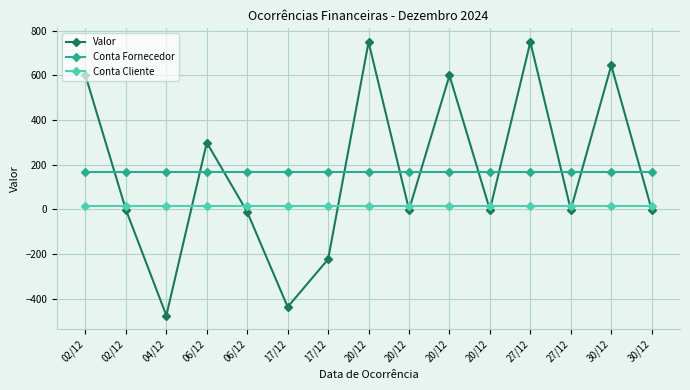

The value of Conta Fornecedor at 30/12 is 239.4. True or false?

False